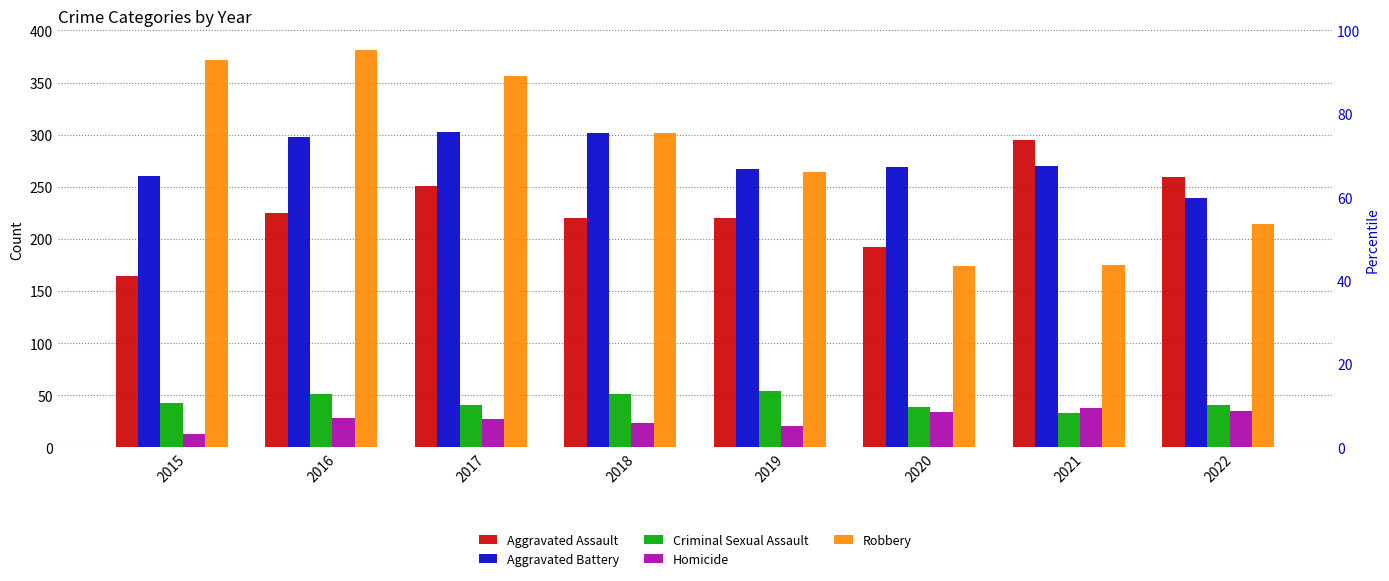

What are all the series names shown in the legend?

Aggravated Assault, Aggravated Battery, Criminal Sexual Assault, Homicide, Robbery